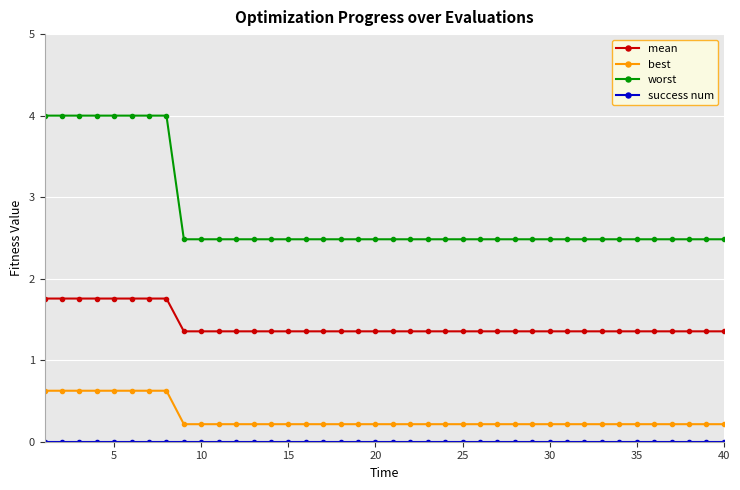

What is the value of the best point at the 21st from the left?

0.2